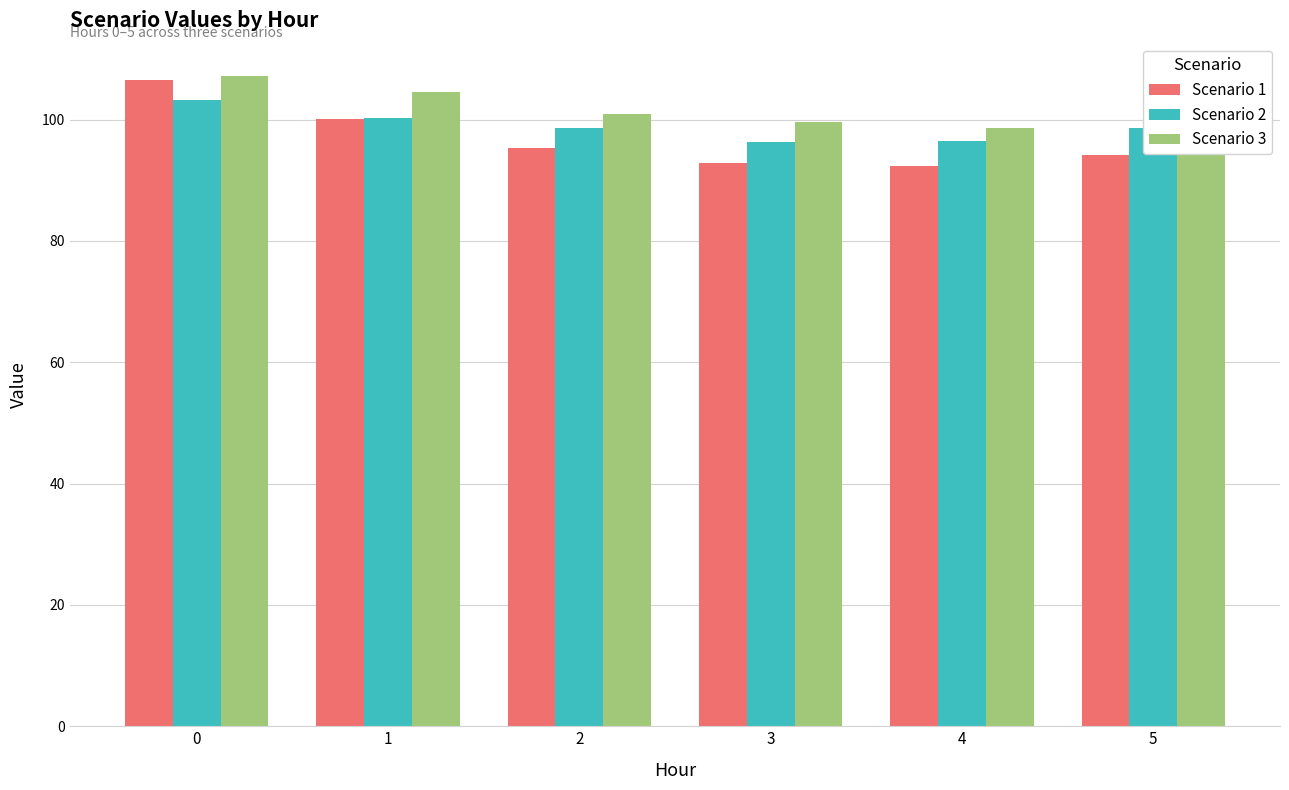

What is the lowest value of the Scenario 3 series?

98.6